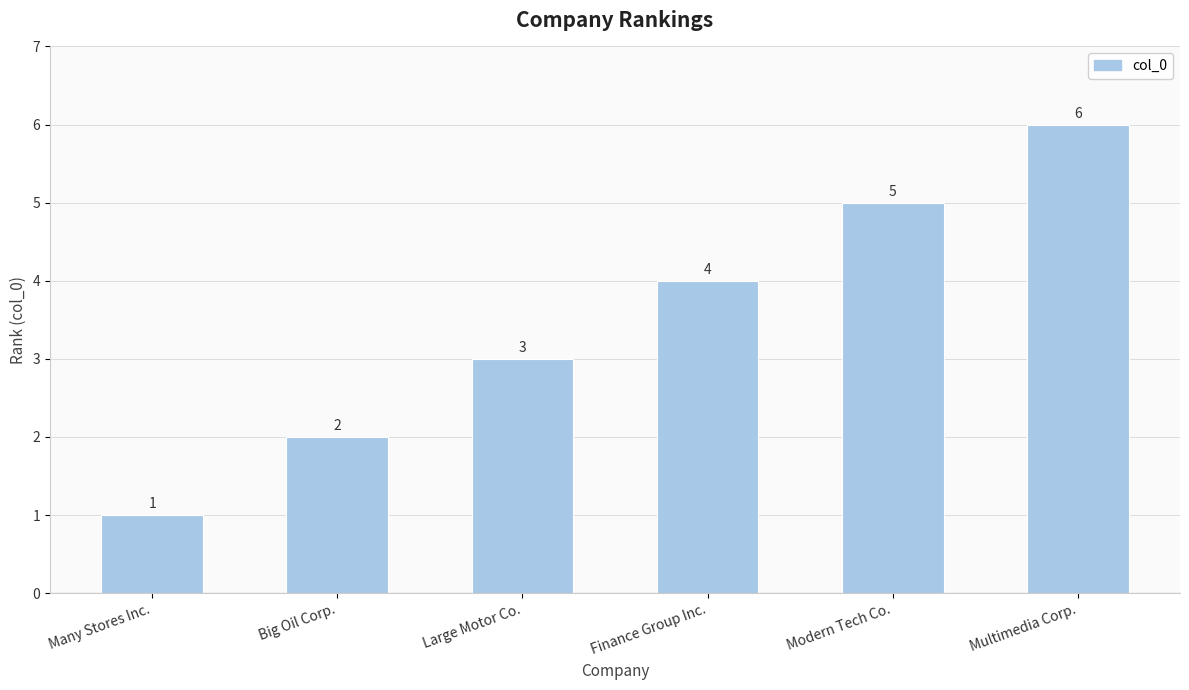

List the labels in order of value, largest first.

Multimedia Corp., Modern Tech Co., Finance Group Inc., Large Motor Co., Big Oil Corp., Many Stores Inc.